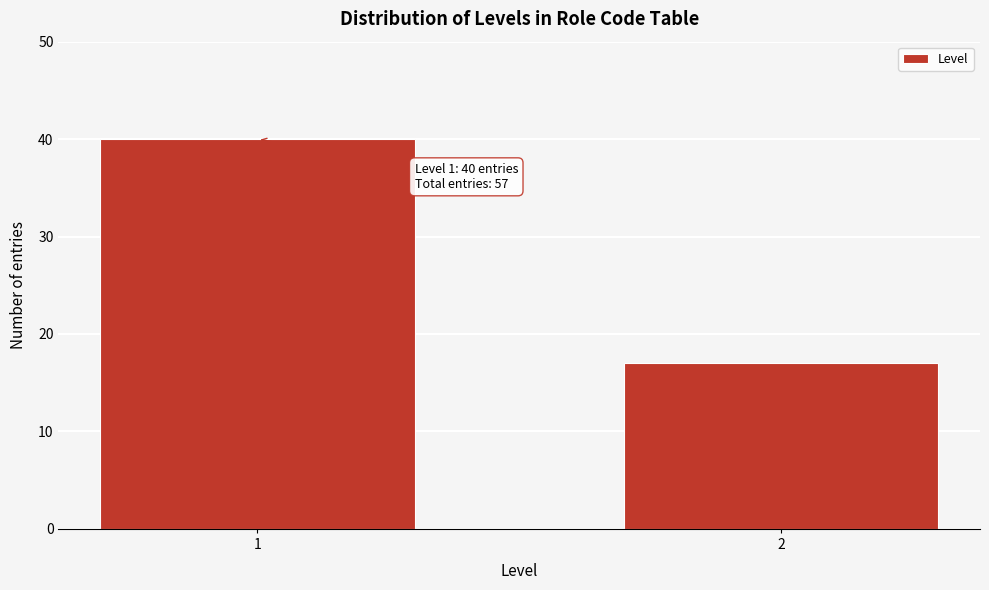

Reading right to left, what are all the values shown in this chart?

17	40